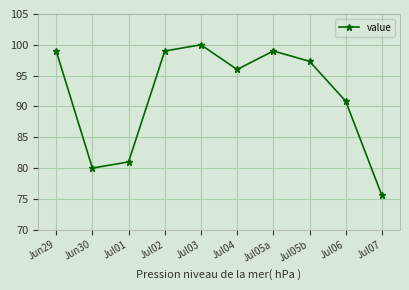

Is it true that the value at Jul06 is 90.9?

True